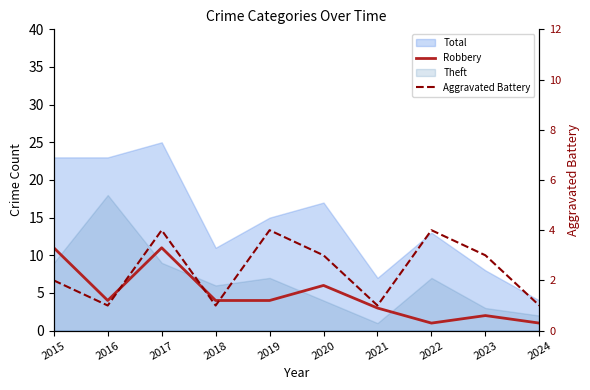

What value does the Robbery series have at 2017, to the nearest 5?

10